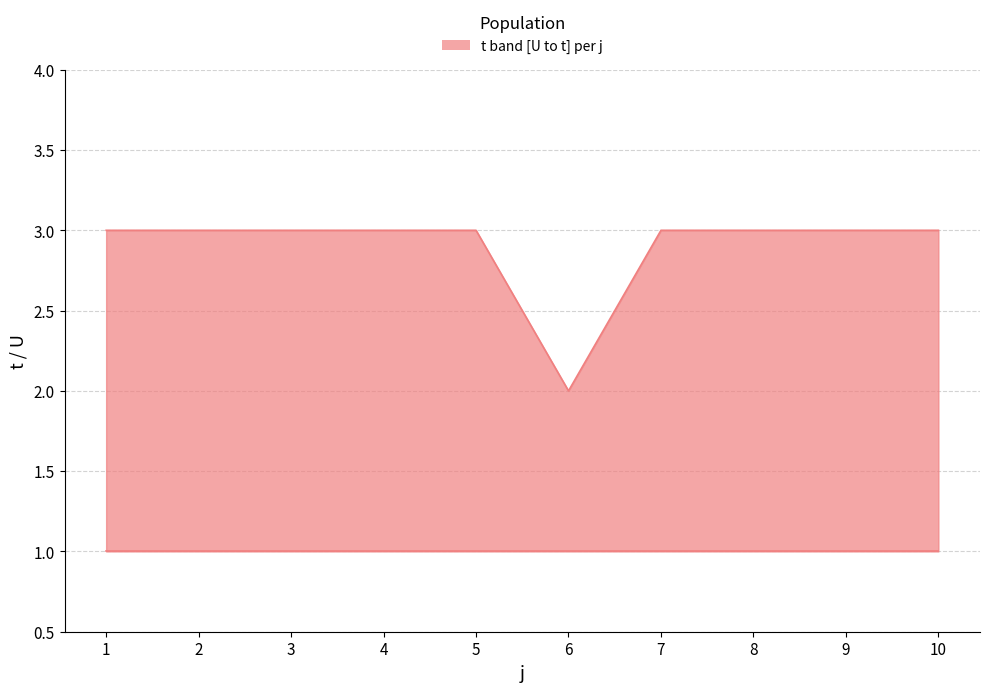

Between 6 and 10, which series saw the biggest shift?

t